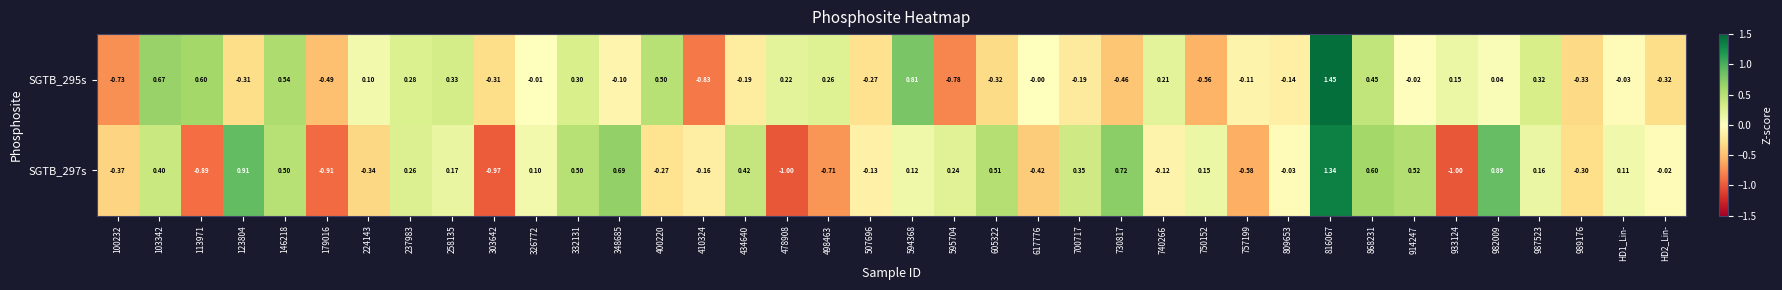

Is the value of SGTB_297s at 478908 greater than the value of SGTB_295s at 982009?

No